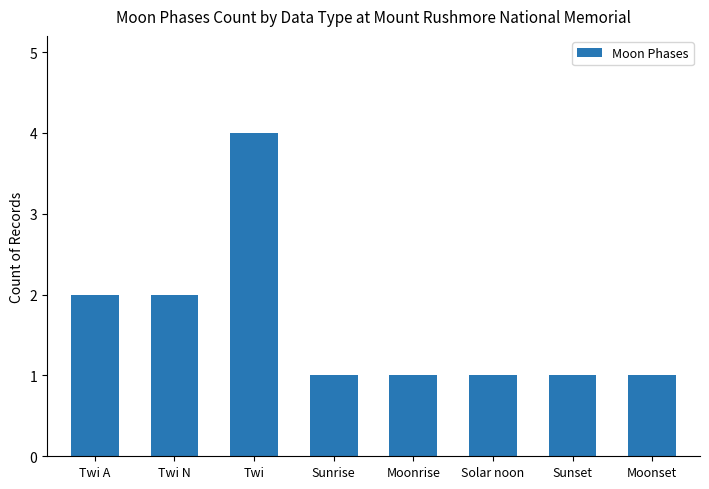

Reading left to right, list all the values displayed in this chart.

2	2	4	1	1	1	1	1